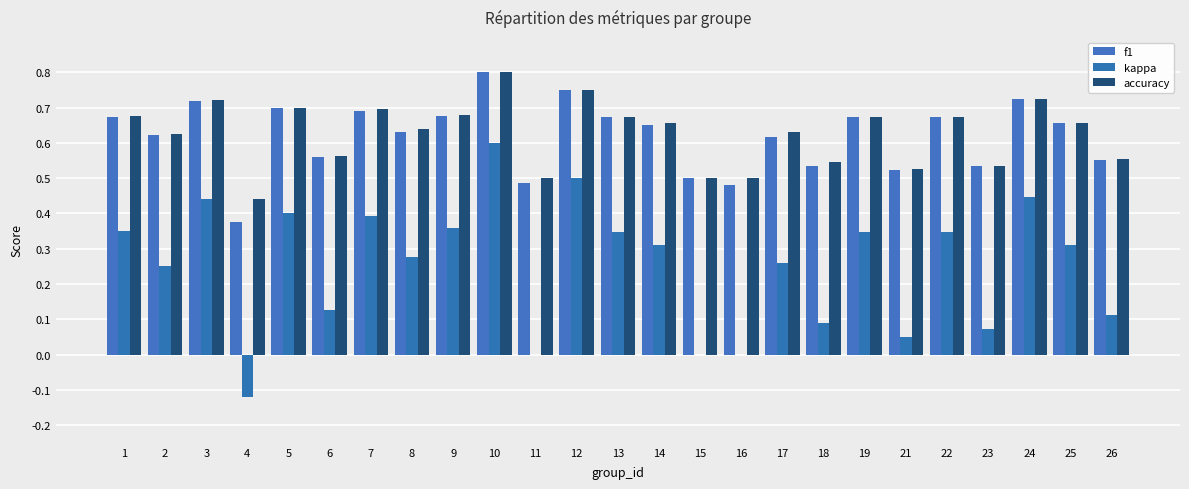

At which category does the chart reach its minimum across all series?

4